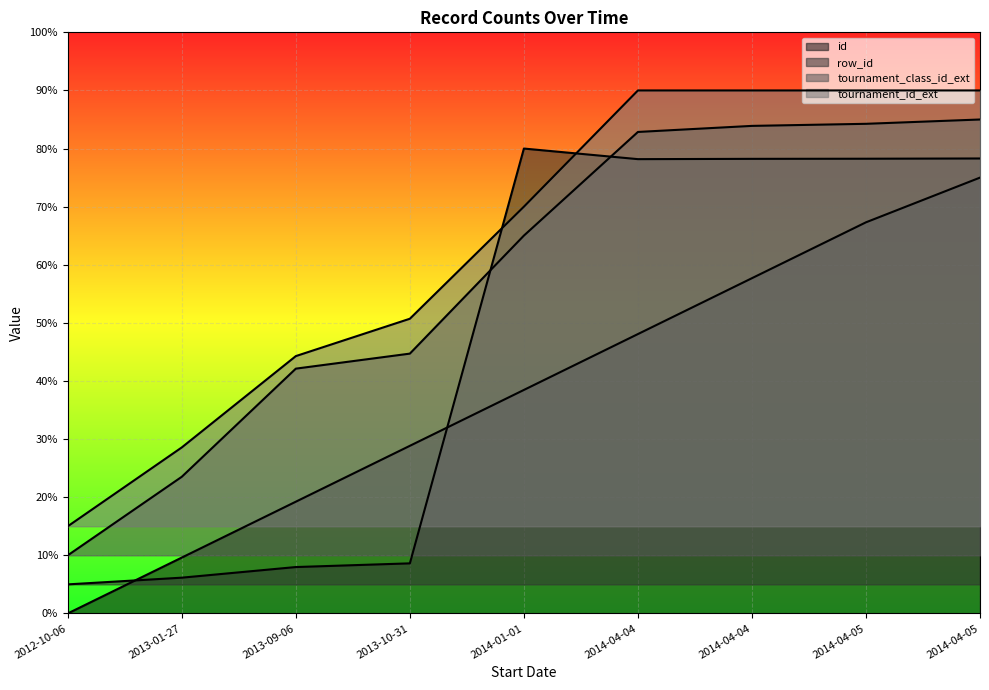

What is the maximum value shown in the chart?

36000.0